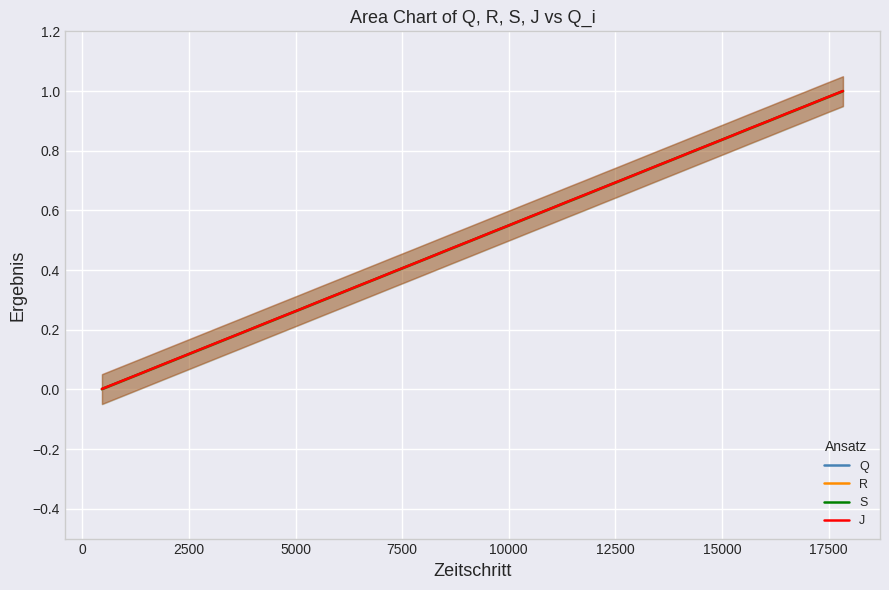

At how many categories does at least one series exceed 0?

40